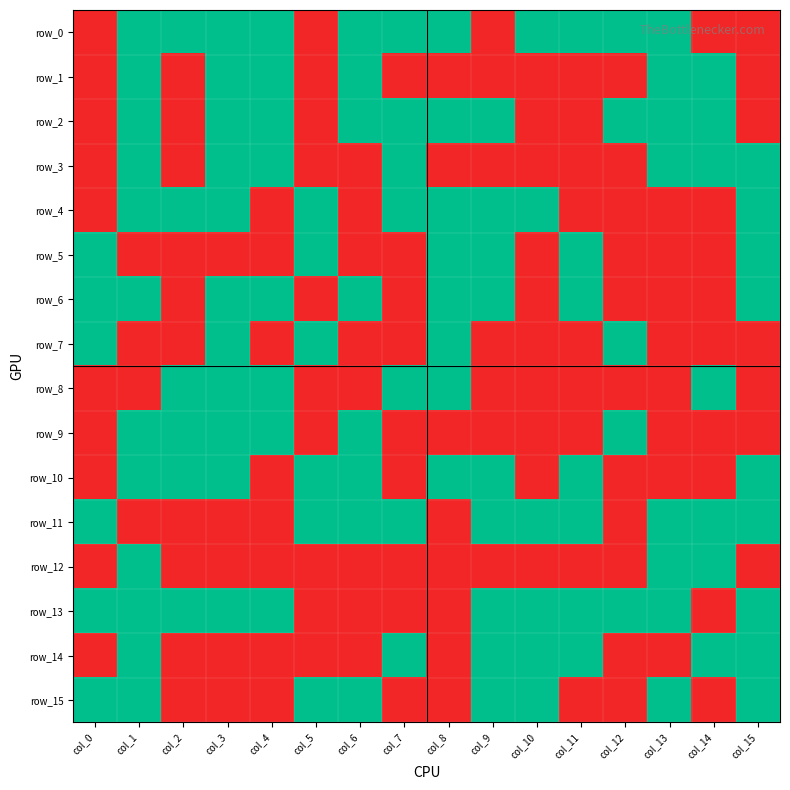

True or false: row_4 has a value of 0 at col_13.

True